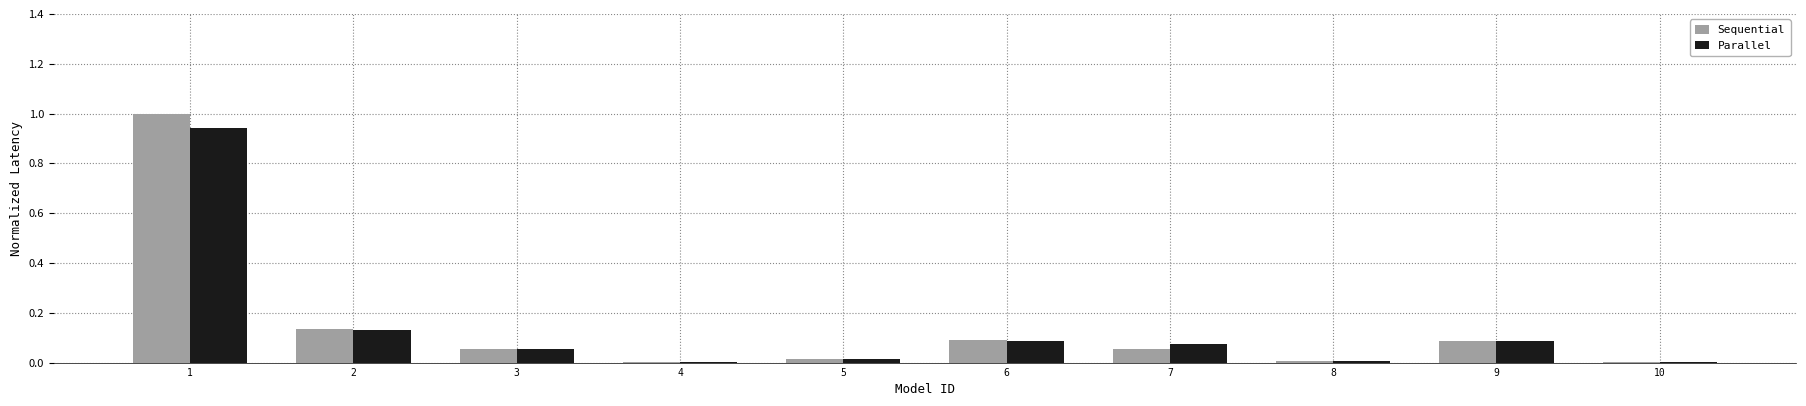

Is it true that Parallel equals 0.1 at 7?

True